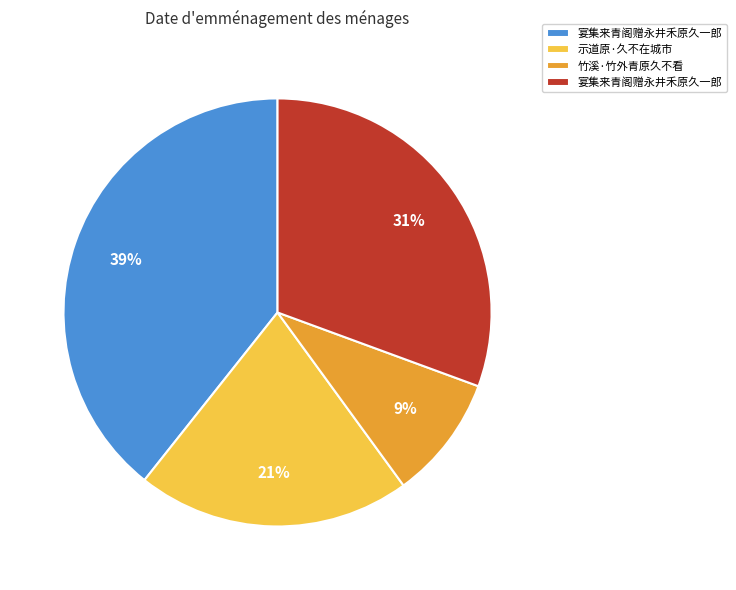

To the nearest percent, what is the average slice percentage?

25%